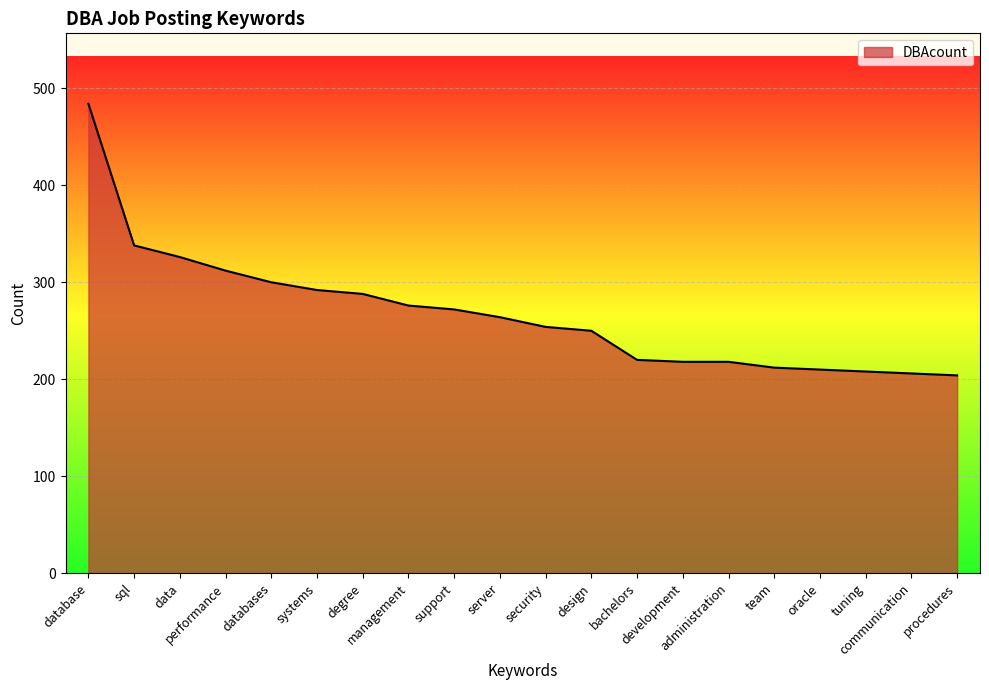

What is the smallest value displayed?

204